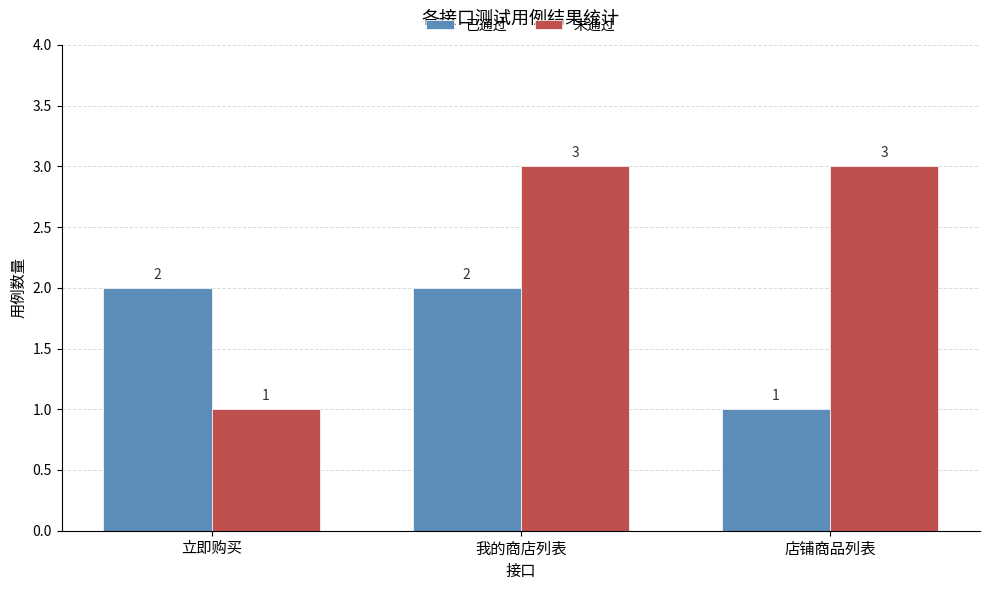

Reading left to right, what are all the values shown in this chart?

已通过: 立即购买=2	我的商店列表=2	店铺商品列表=1
未通过: 立即购买=1	我的商店列表=3	店铺商品列表=3